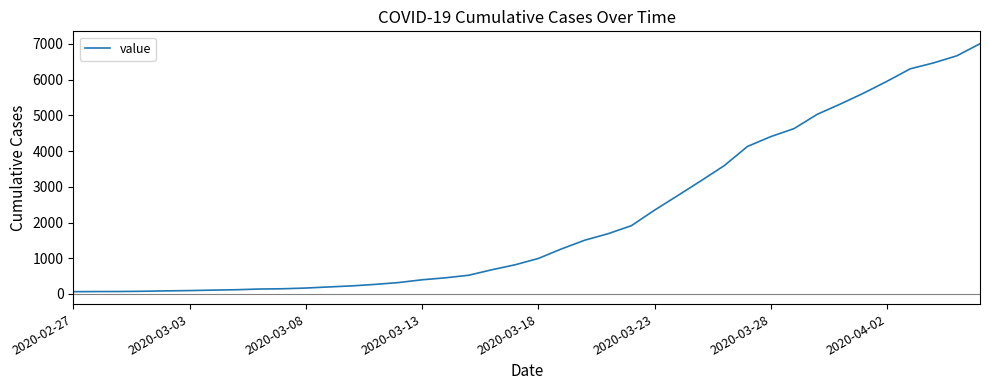

What is the maximum value shown in the chart?

7003